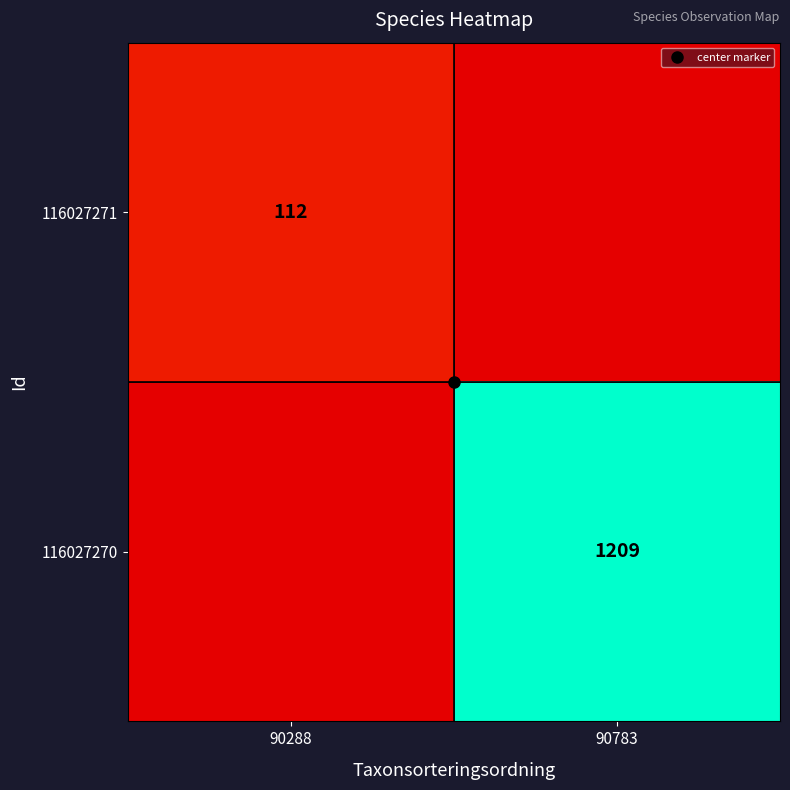

What is the greatest value displayed?

1209